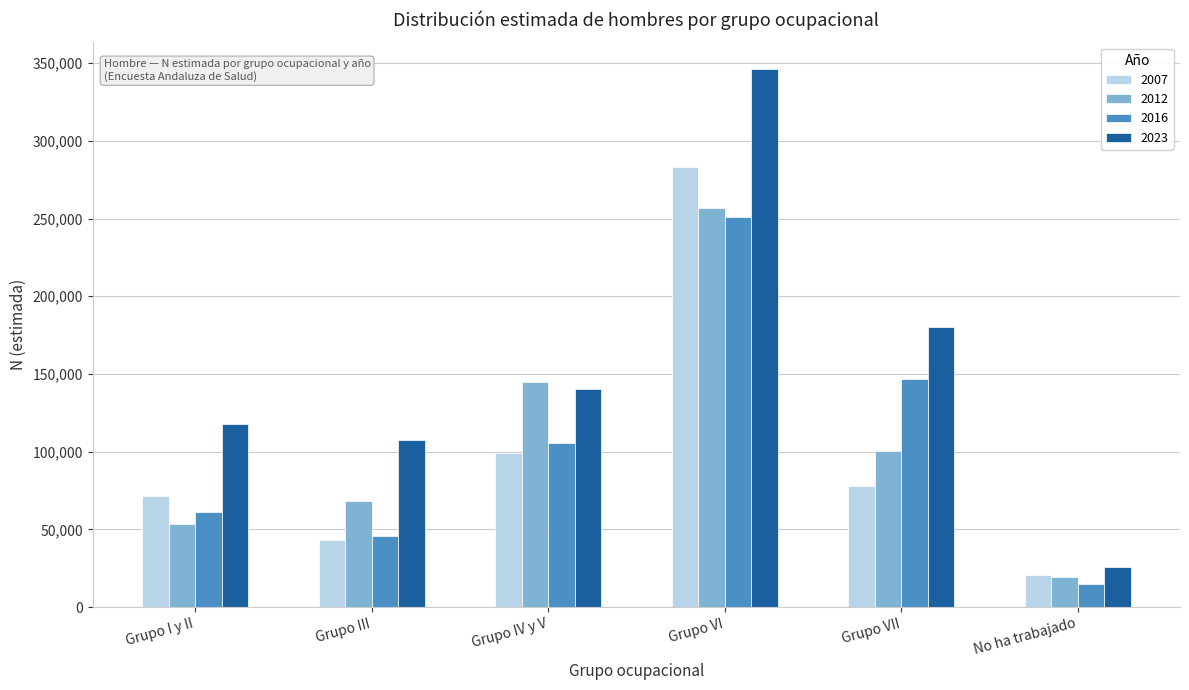

Reading left to right, list all the values displayed in this chart.

2007: 71336	43390	99127	282956	77624	20352
2012: 53346	68253	144962	256868	100636	19362
2016: 60966	45898	105759	251309	146559	14833
2023: 117577	107185	140215	346116	179921	25735